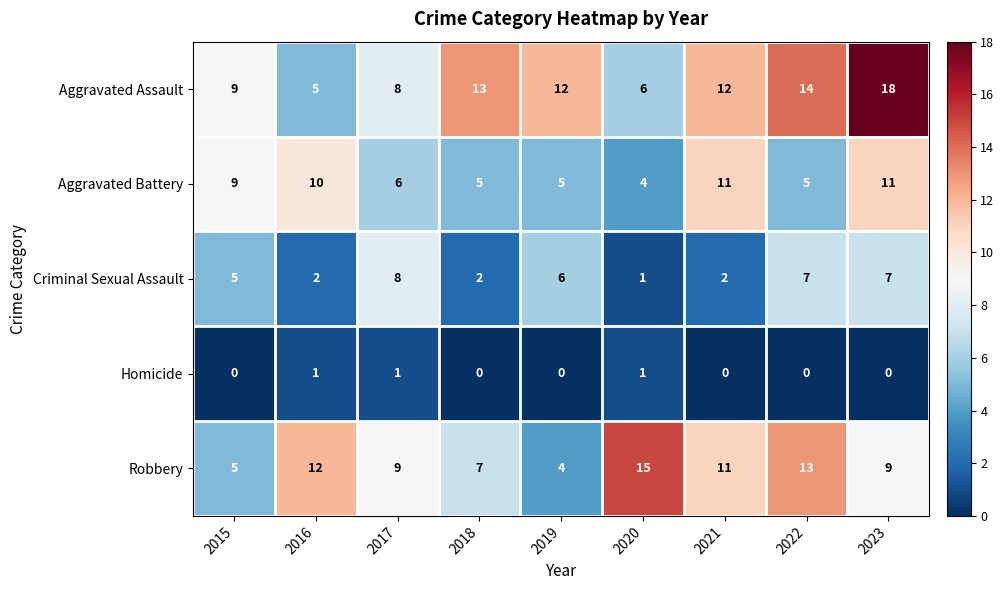

What is the difference between the highest and lowest values at 2016?

11